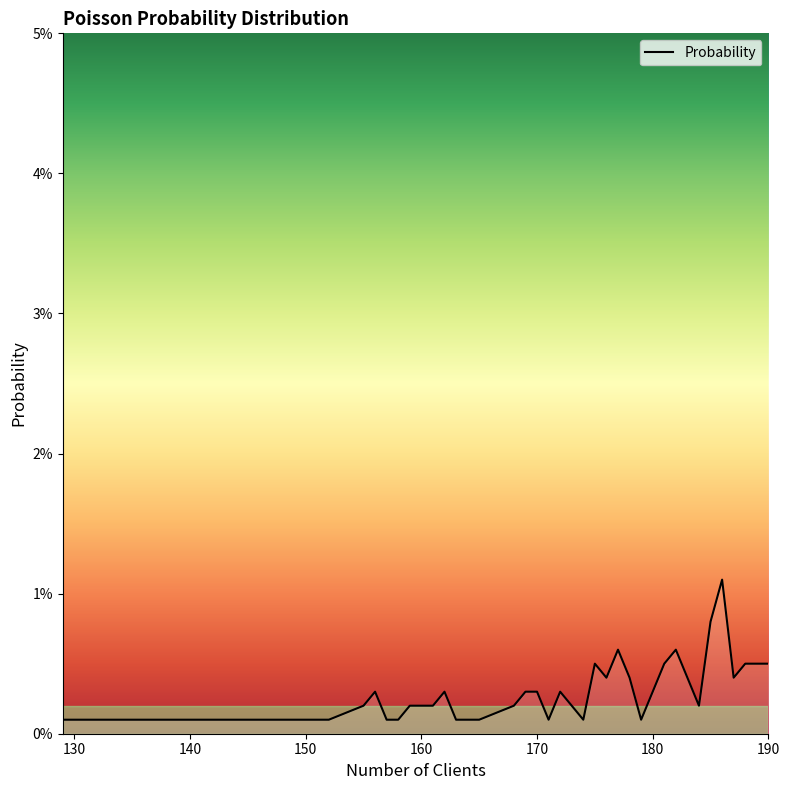

Is this an area chart (filled region under the line)?

Yes